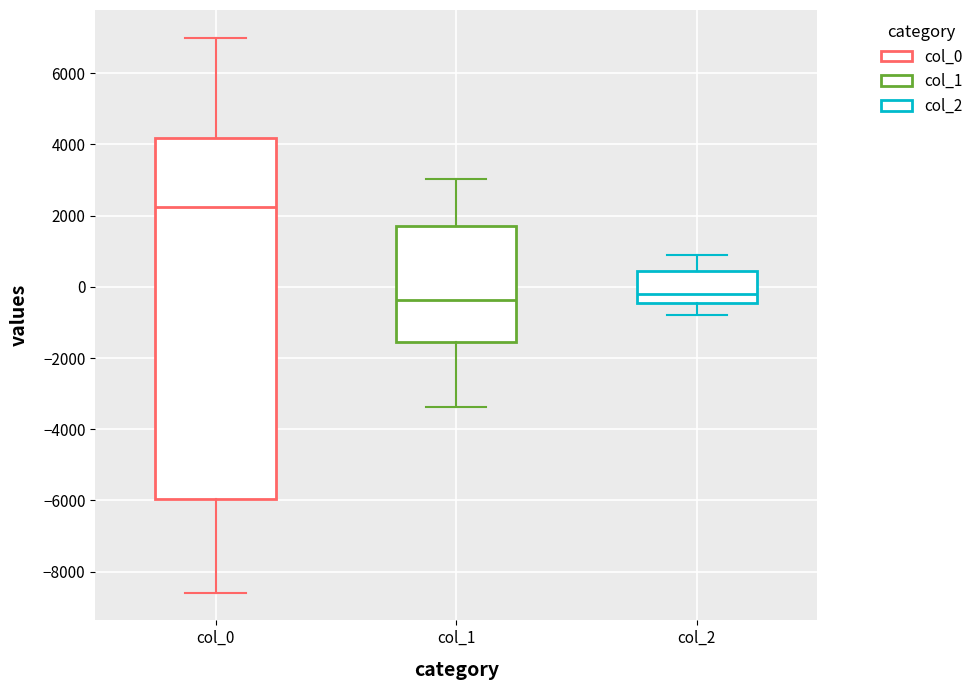

Reading left to right, transcribe this box plot: for each box, give where its median line is, the range the box spans, and where its two whiskers end, as read against the y-axis. The values are not printed on the chart, so give them approximately, as read against the axis.

col_0: median 2200, box -6000 to 4200, whiskers -8600 to 7000
col_1: median -400, box -1600 to 1800, whiskers -3400 to 3000
col_2: median -200, box -400 to 400, whiskers -800 to 1000